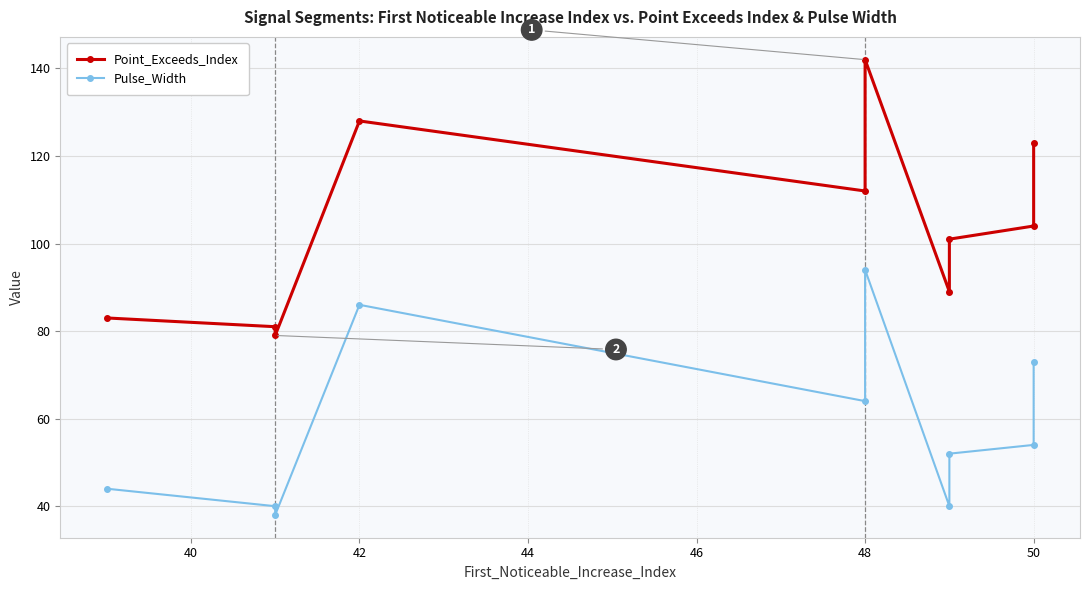

True or false: Point_Exceeds_Index has a value of 61 at 42.

False